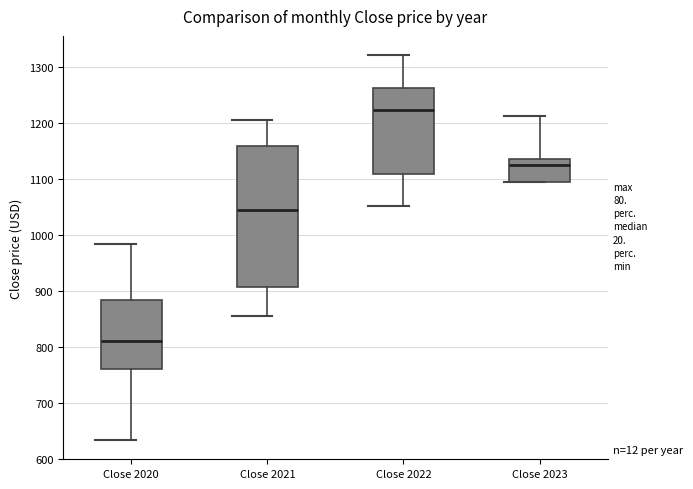

Reading left to right, transcribe this box plot: for each box, give where its median line is, the range the box spans, and where its two whiskers end, as read against the y-axis. The values are not printed on the chart, so give them approximately, as read against the axis.

Close 2020: median 810, box 760 to 880, whiskers 630 to 980
Close 2021: median 1050, box 910 to 1160, whiskers 860 to 1210
Close 2022: median 1220, box 1110 to 1260, whiskers 1050 to 1320
Close 2023: median 1130, box 1090 to 1140, whiskers 1090 to 1210